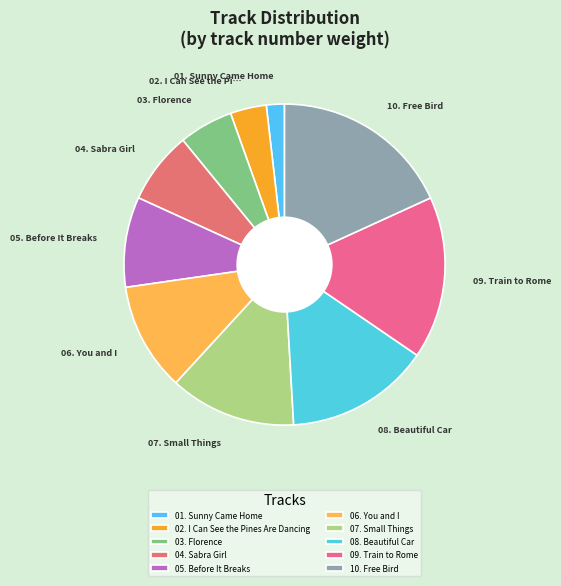

What is the total percentage of 02. I Can See the Pines Are Dancing and 10. Free Bird?

21.8%